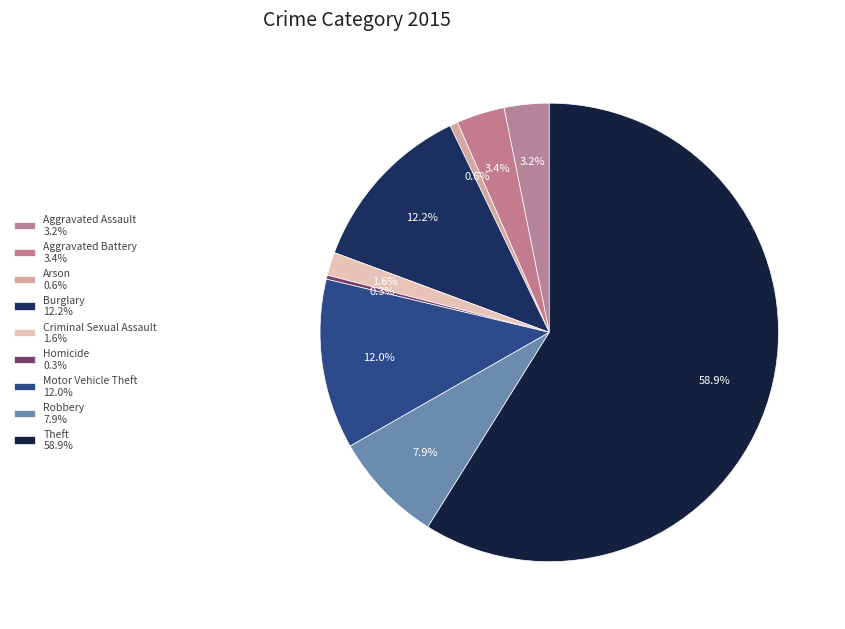

Combined, do Theft and Motor Vehicle Theft account for over 50%?

Yes